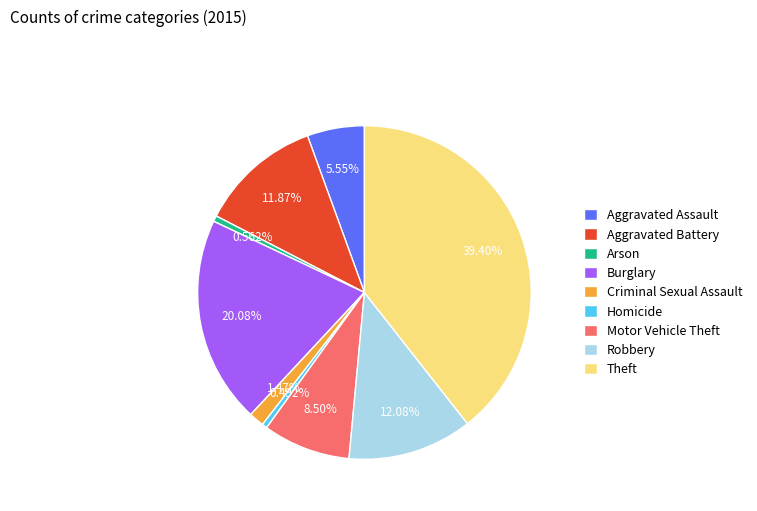

What is the ratio of the value at Criminal Sexual Assault to the value at Aggravated Battery?

0.1